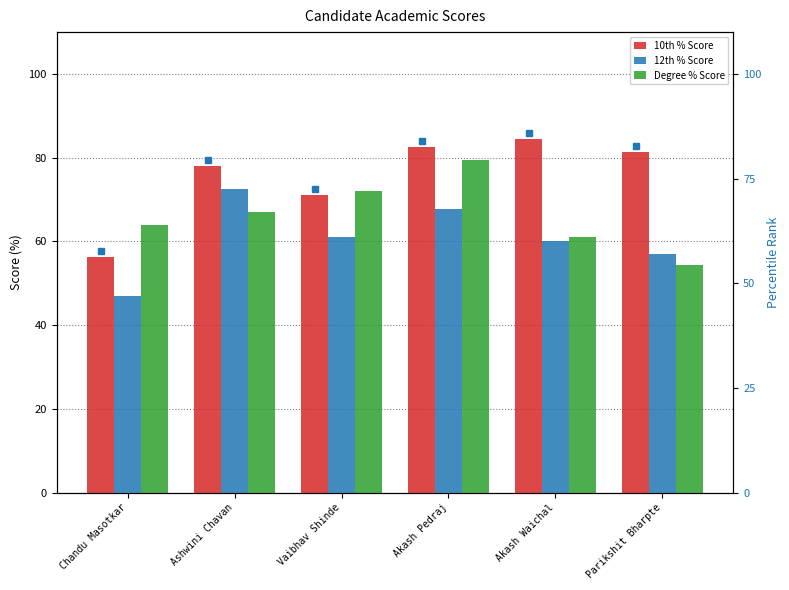

Which label corresponds to the largest value in the chart?

Akash Waichal